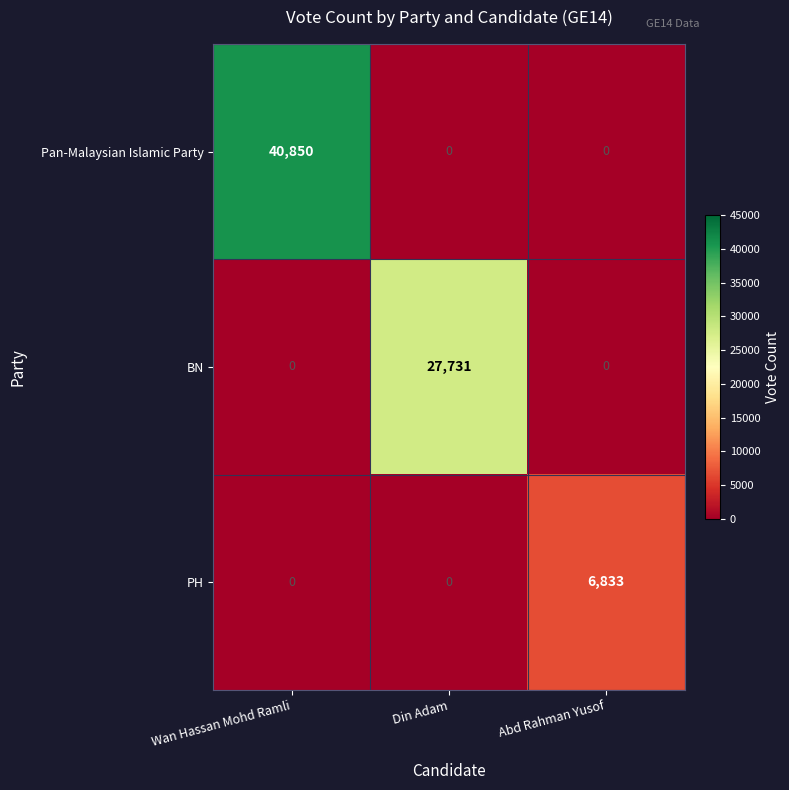

How many Pan-Malaysian Islamic Party values are between 0 and 40850?

3